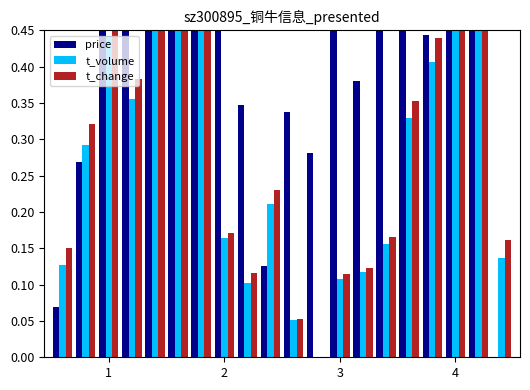

What is the value of the price bar at the 11th from the left?

0.3